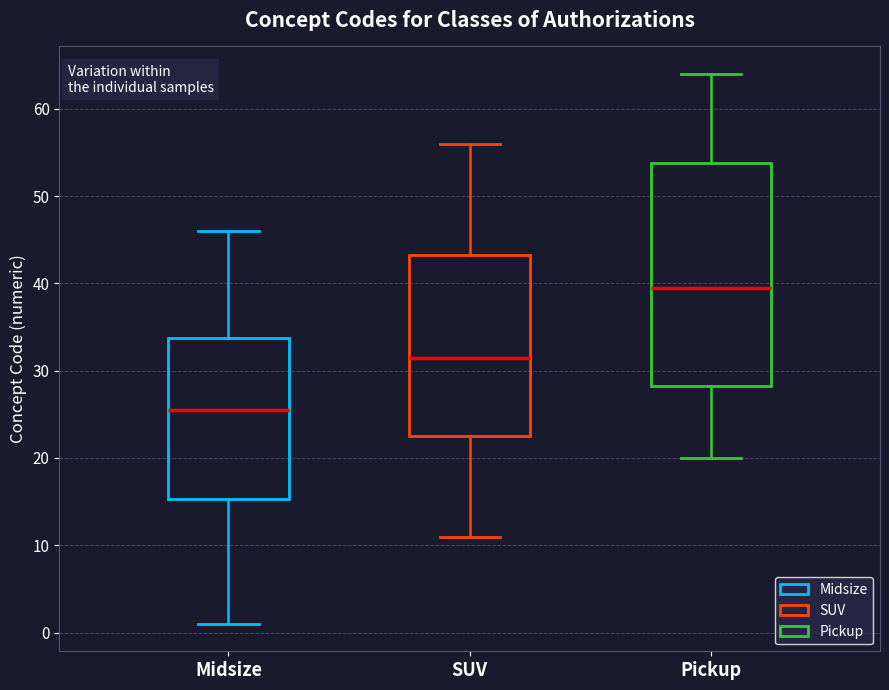

Where is the upper edge of the box for SUV on the y-axis? The values are not printed on the chart, so give them approximately, as read against the axis.

43